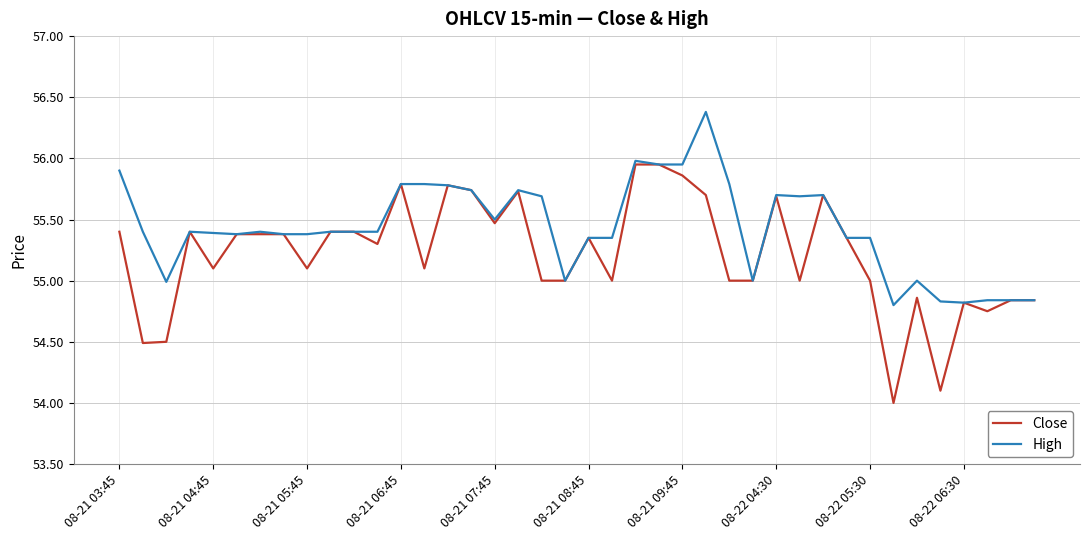

What are all the series names shown in the legend?

Close, High